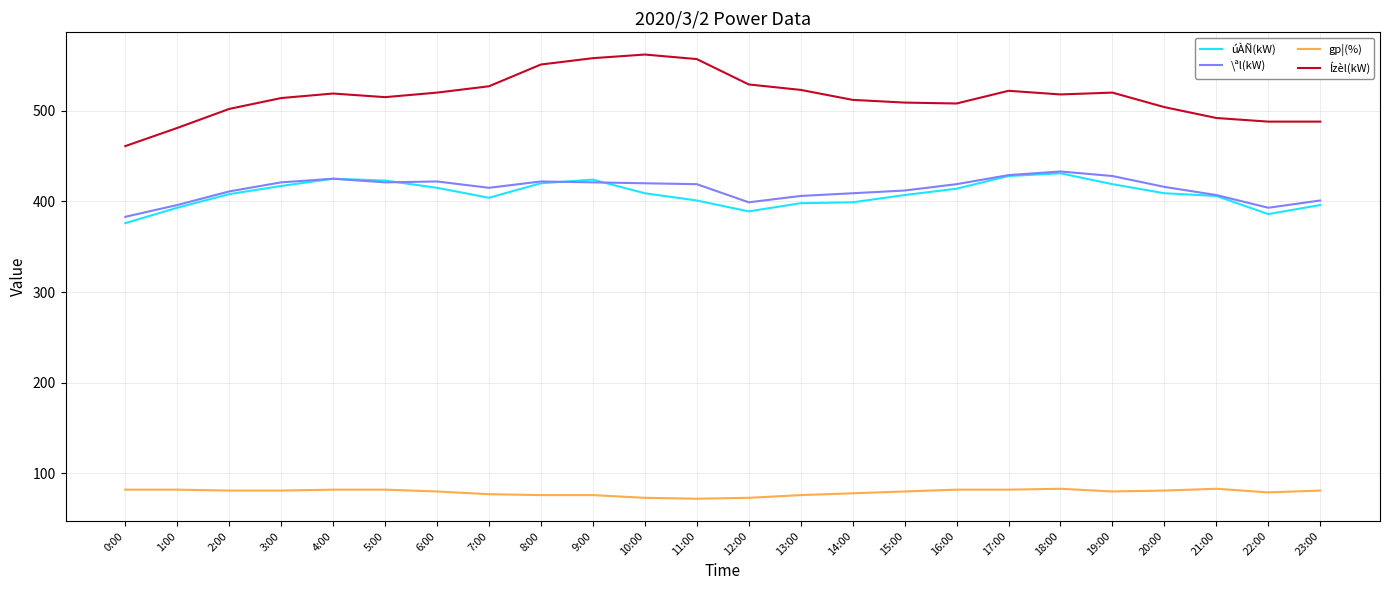

True or false: Ízèl(kW) and \ªl(kW) cross at least once.

False